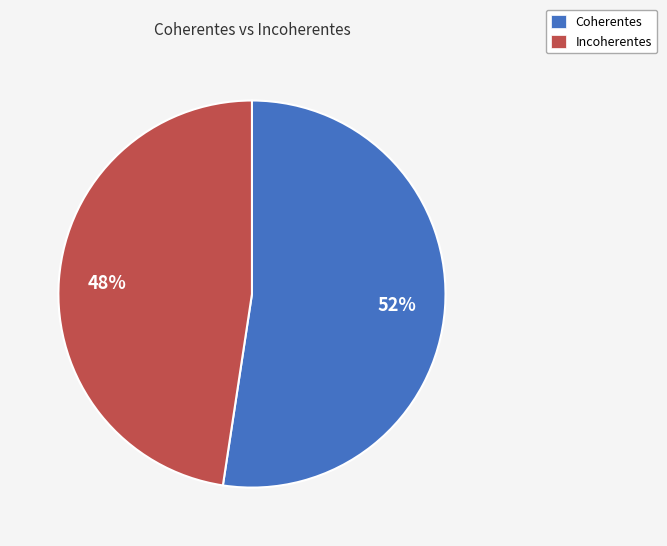

The Incoherentes slice represents 36% of the pie. True or false?

False